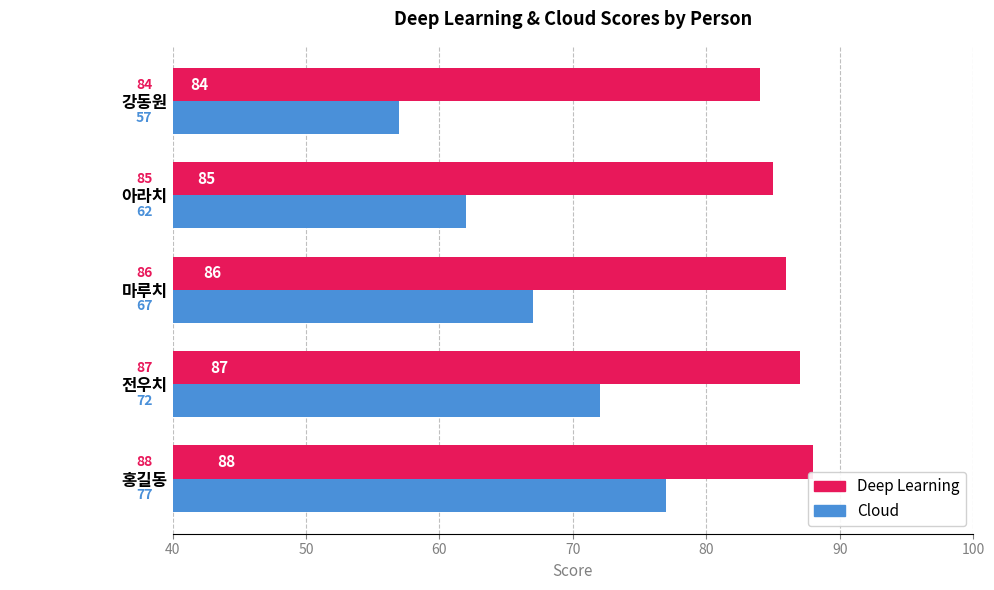

The value of Cloud at 강동원 is 88. True or false?

False